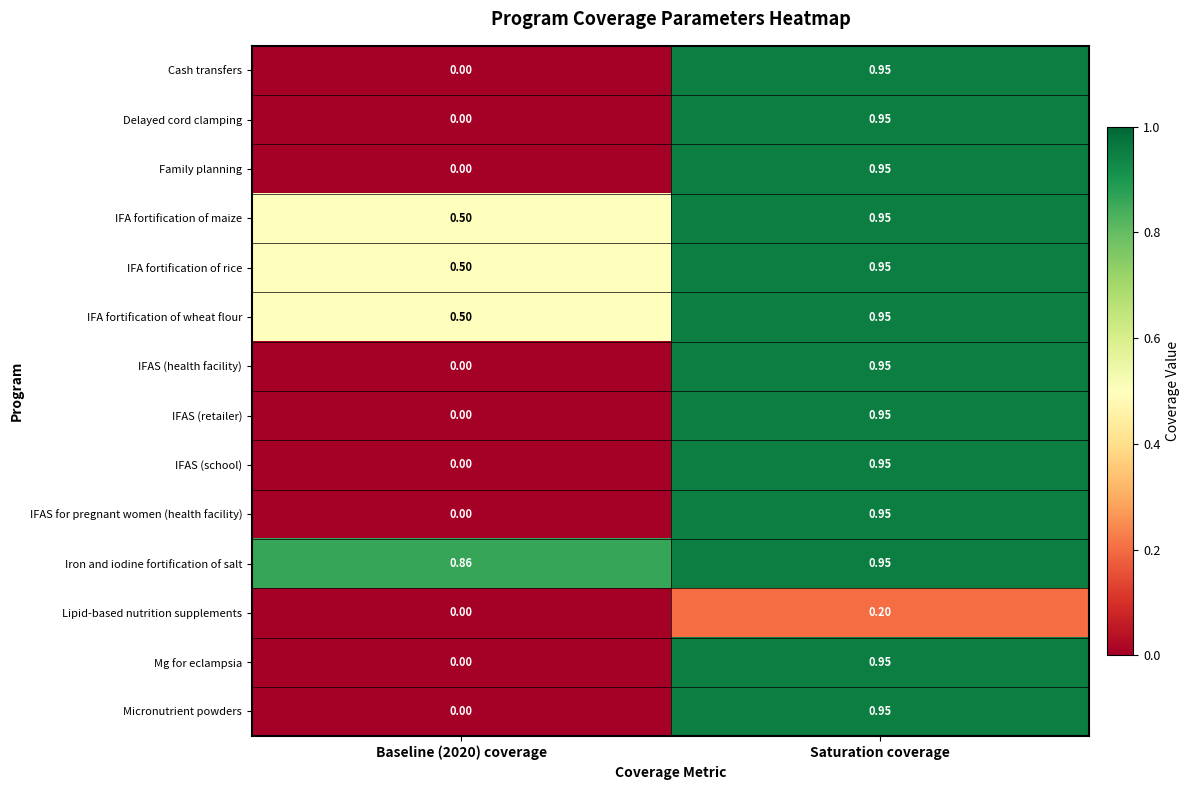

At which category is the sum across all series the highest?

Saturation coverage